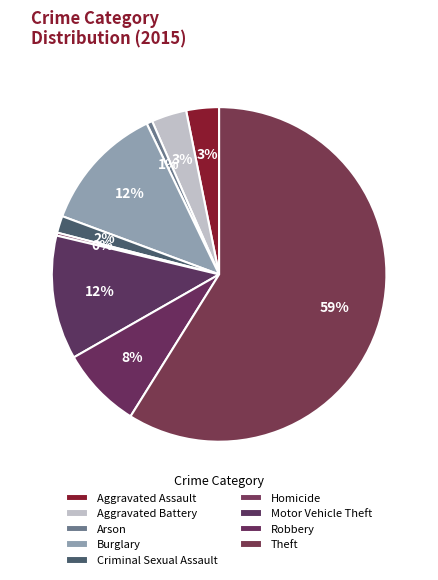

How many slices are in this pie chart?

9